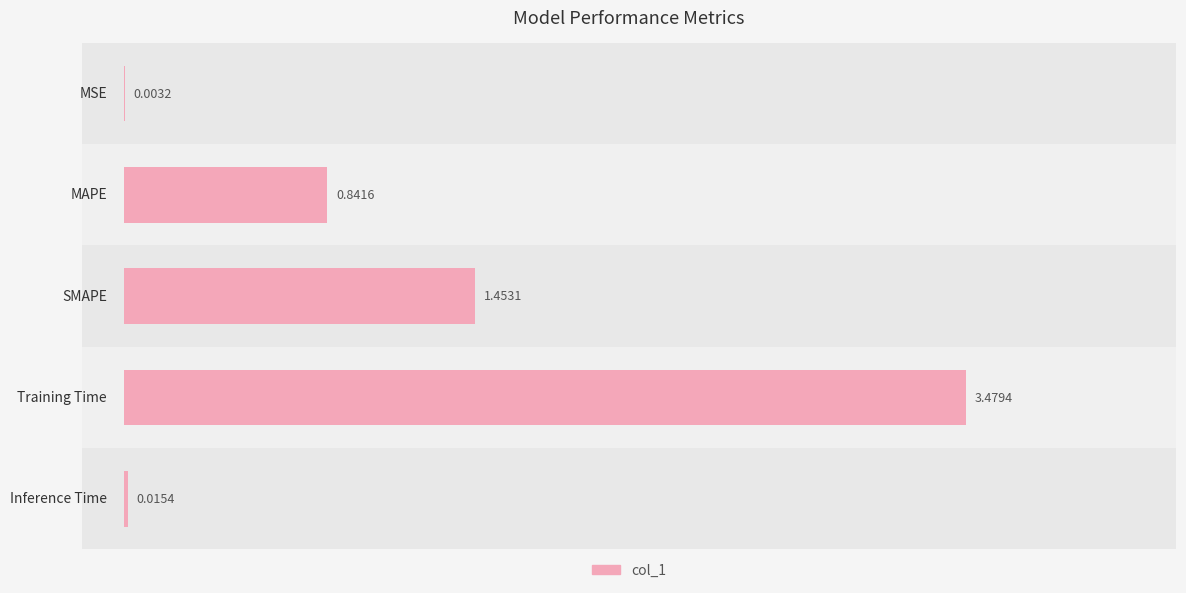

What is the sum of all values?

5.8